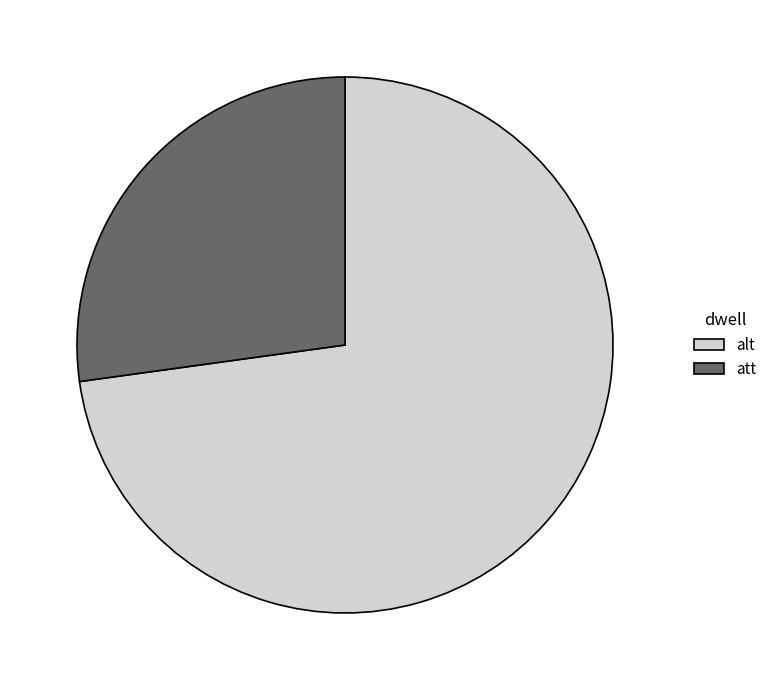

Is there a majority slice in this chart?

Yes